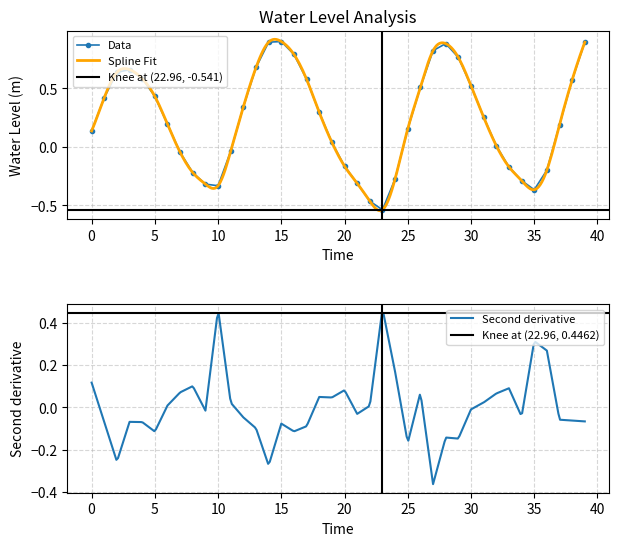

How many interior local peaks does the Data series have?

3